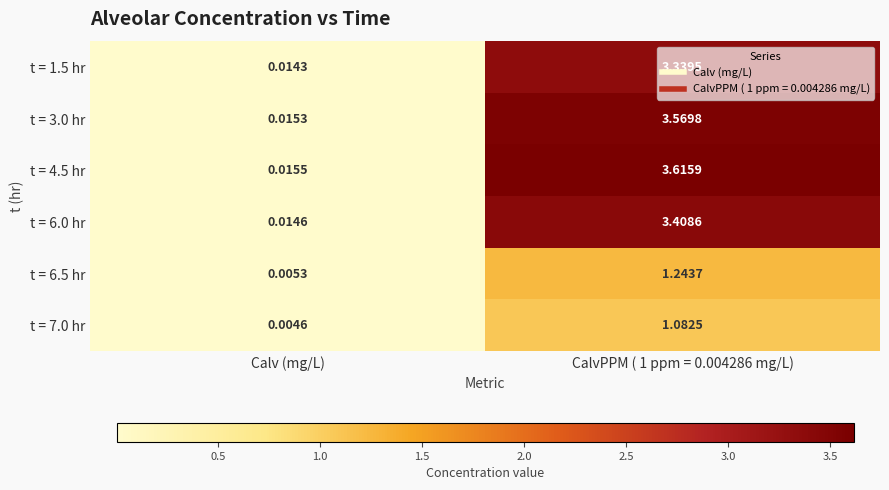

Between Calv (mg/L) and CalvPPM ( 1 ppm = 0.004286 mg/L), which series saw the biggest shift?

t = 4.5 hr